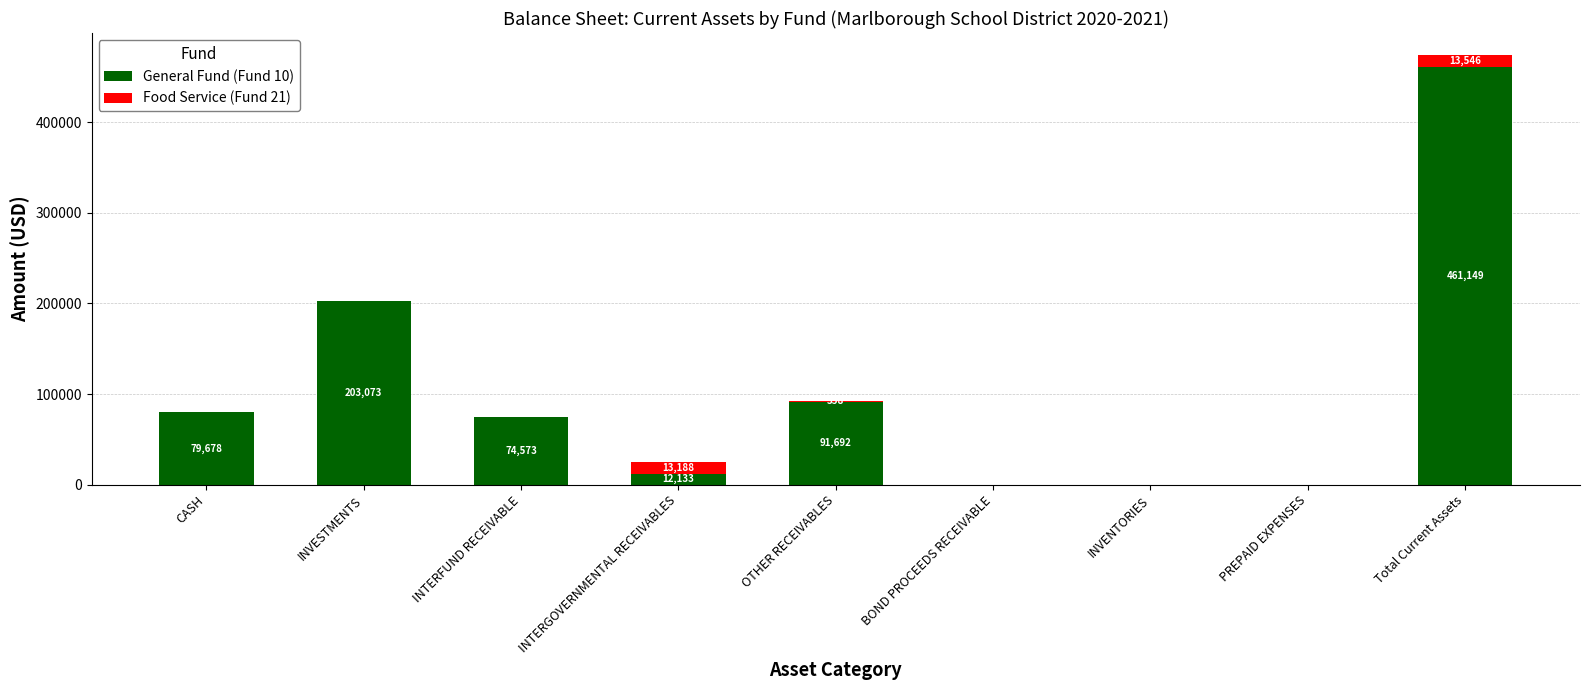

What is the maximum value for General Fund (Fund 10)?

461148.9